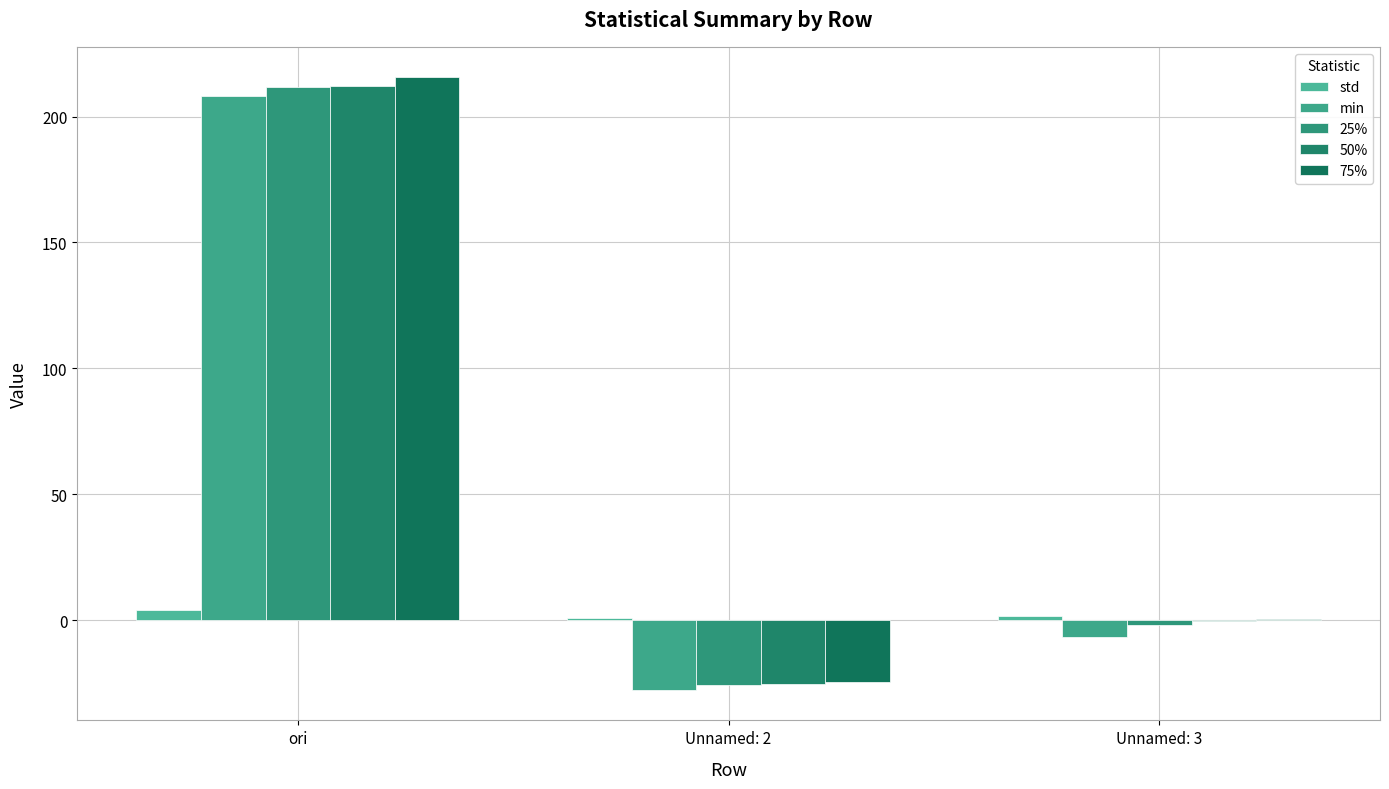

How many groups of bars are there?

3